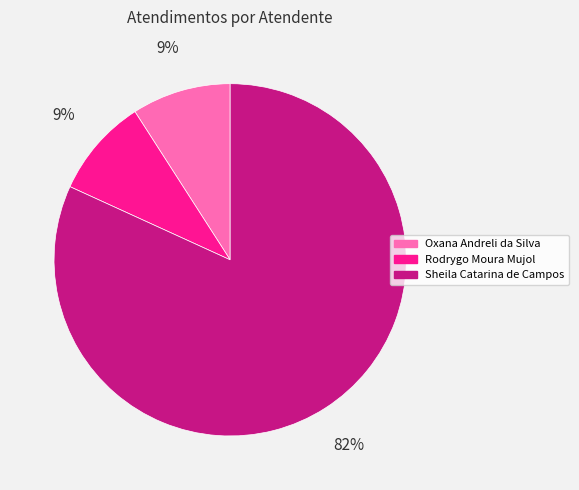

To the nearest percent, what is the average slice percentage?

33%